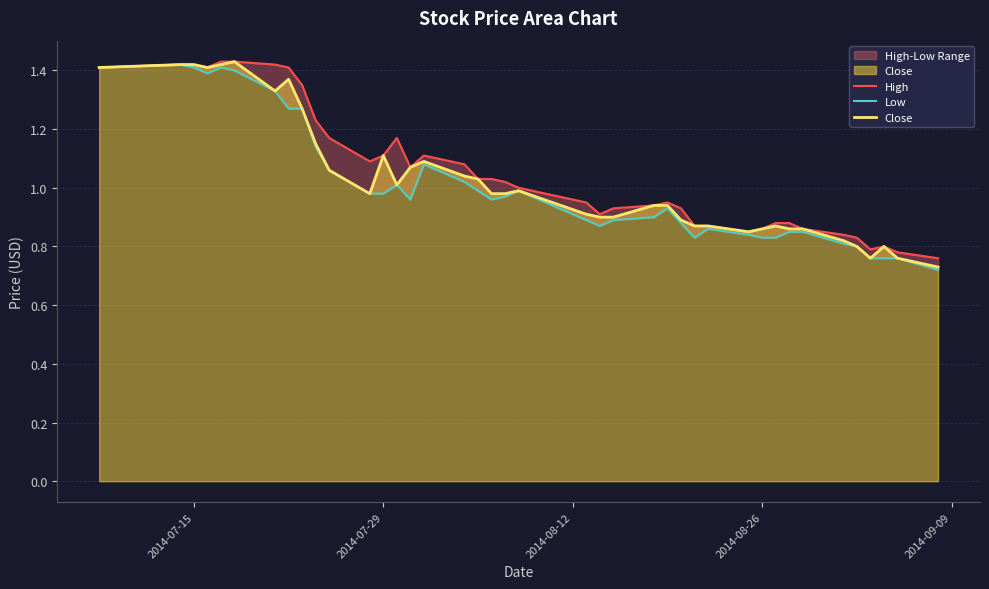

Reading right to left, transcribe all the data shown in this chart.

High: 0.8	0.8	0.8	0.8	0.8	0.8	0.9	0.9	0.9	0.9	0.8	0.9	0.9	0.9	0.9	0.9	0.9	0.9	0.9	1.0	1.0	1.0	1.0	1.1	1.1	1.1	1.2	1.1	1.1	1.2	1.2	1.4	1.4	1.4	1.4	1.4	1.4	1.4	1.4	1.4
Low: 0.7	0.8	0.8	0.8	0.8	0.8	0.8	0.8	0.8	0.8	0.8	0.9	0.8	0.9	0.9	0.9	0.9	0.9	0.9	1.0	1.0	1.0	1.0	1.0	1.1	1.0	1.0	1.0	1.0	1.1	1.1	1.3	1.3	1.3	1.4	1.4	1.4	1.4	1.4	1.4
Close: 0.7	0.8	0.8	0.8	0.8	0.8	0.9	0.9	0.9	0.9	0.8	0.9	0.9	0.9	0.9	0.9	0.9	0.9	0.9	1.0	1.0	1.0	1.0	1.0	1.1	1.1	1.0	1.1	1.0	1.1	1.1	1.3	1.4	1.3	1.4	1.4	1.4	1.4	1.4	1.4